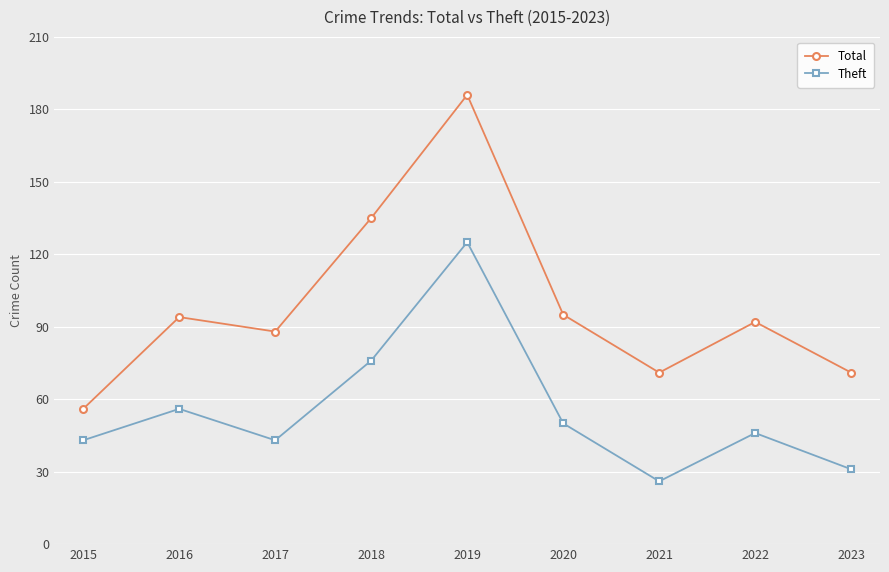

What is the difference between the highest and lowest values at 2020?

45